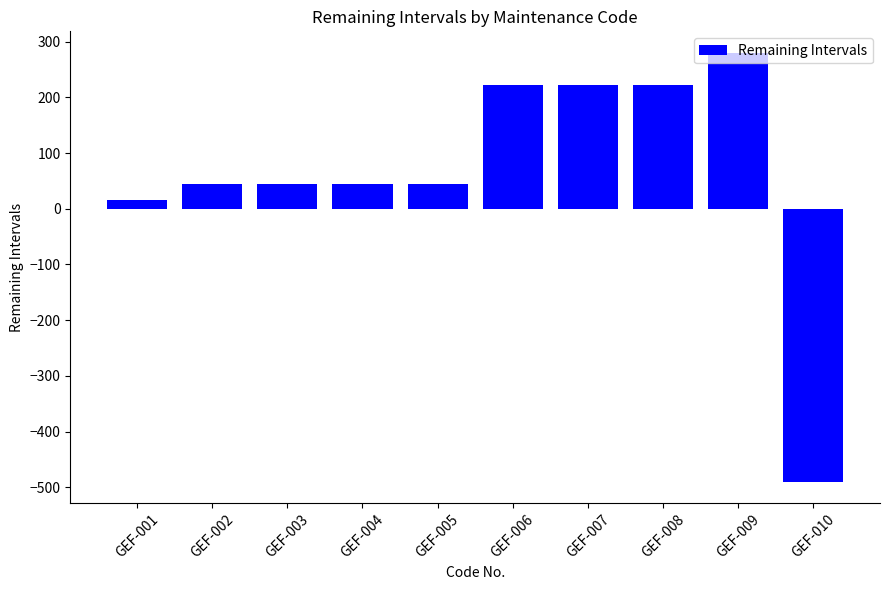

What is the average value?

66